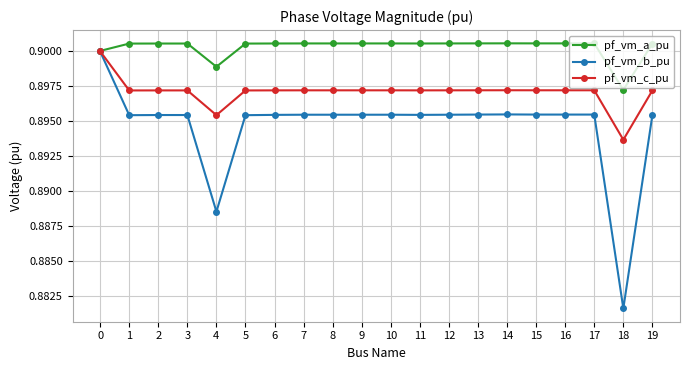

True or false: pf_vm_b_pu has more than 2 points higher than both neighbors.

True